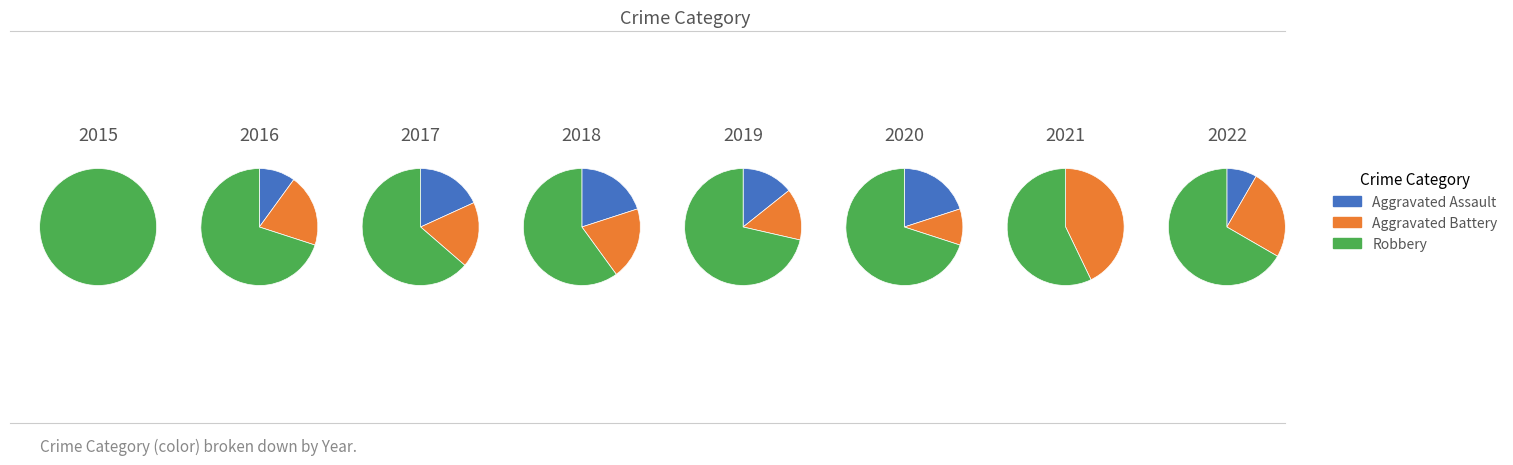

To the nearest percent, what portion does 2022 represent?

16%